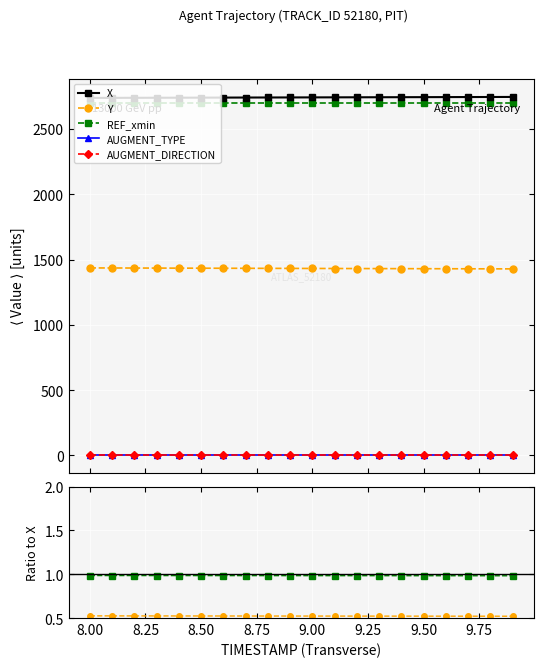

At how many categories does at least one series exceed 1731?

20